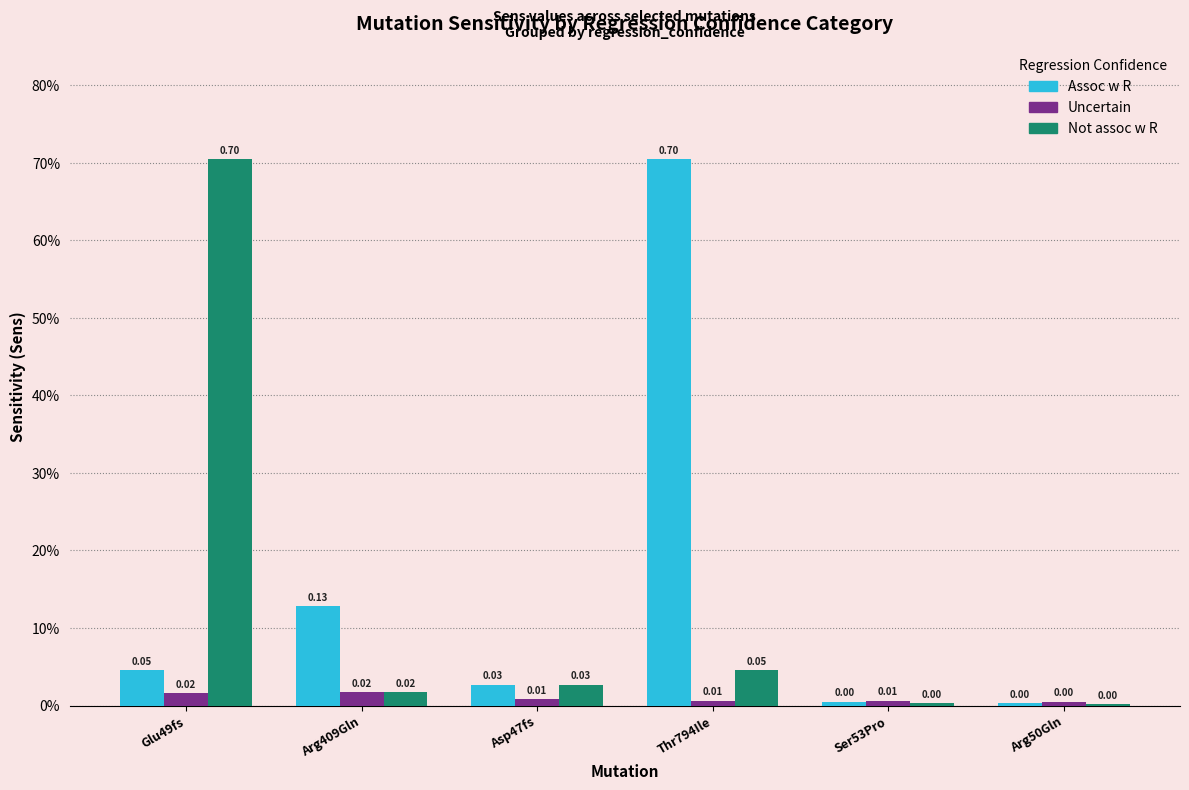

List the series in order of their peak value, highest first.

Assoc w R, Not assoc w R, Uncertain